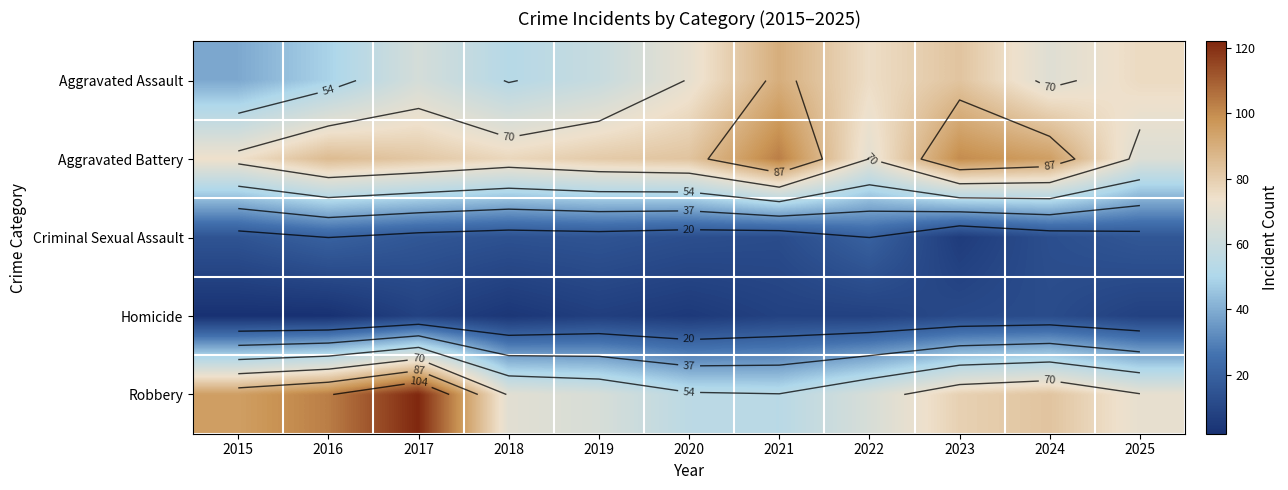

The value of Homicide at 2018 is 6. True or false?

False